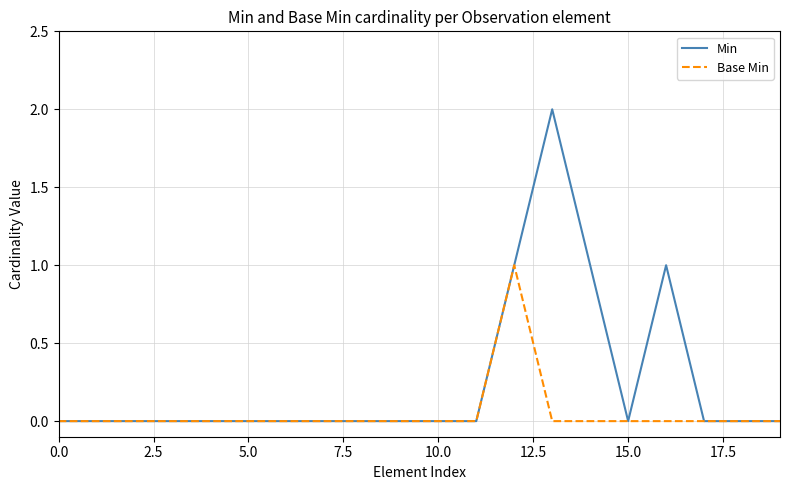

Which series has the largest range (max minus min)?

Min